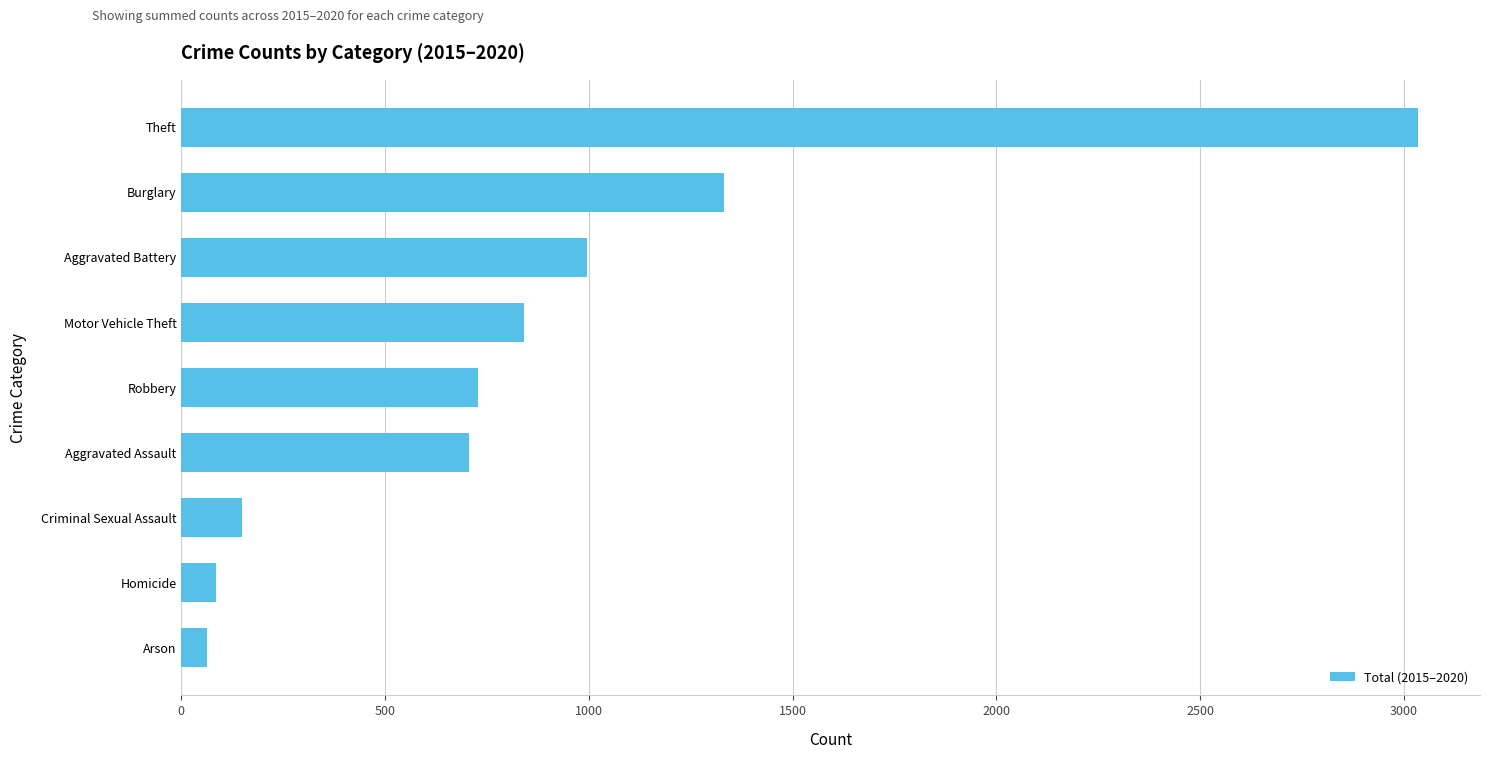

Is it true that the value at Aggravated Assault is 1229?

False